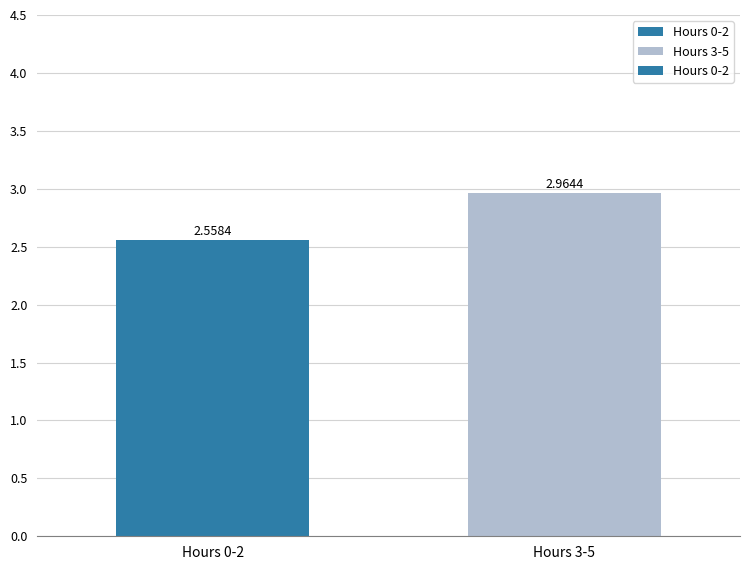

Does the chart contain stacked bars?

No